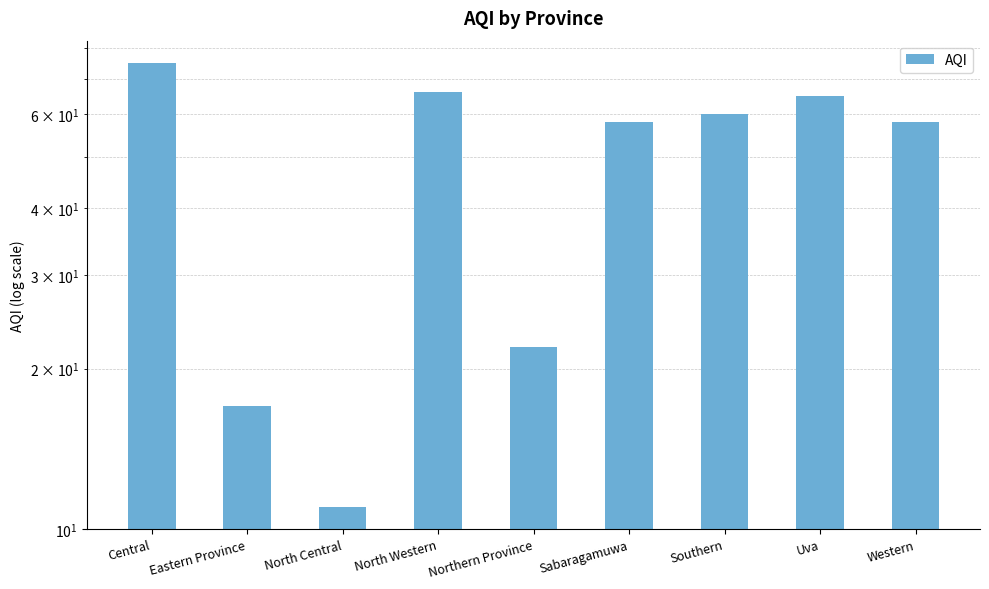

How many bars are there in total?

9